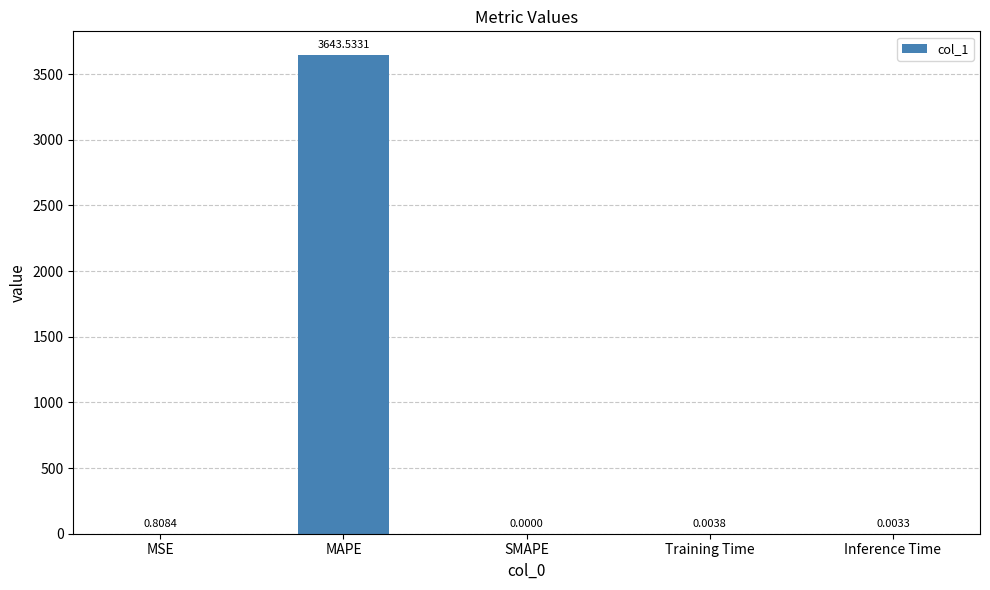

Which label corresponds to the largest value in the chart?

MAPE